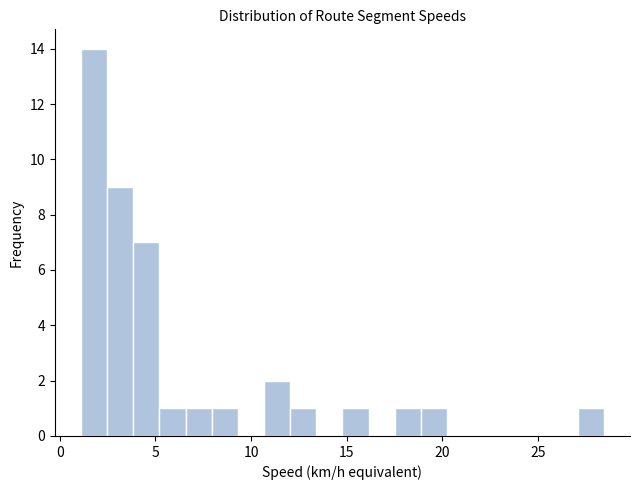

Around what value on the x-axis is the tallest bar? Give the approximate position of its centre, as read against the axis.

2.0